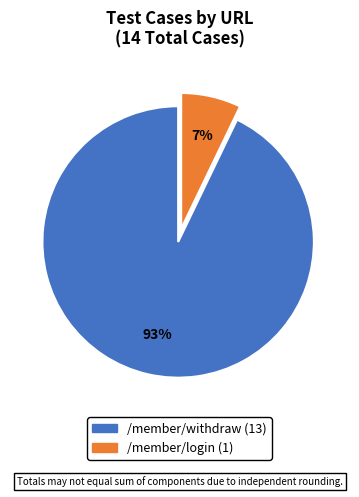

Between /member/login and /member/withdraw, which is larger?

/member/withdraw